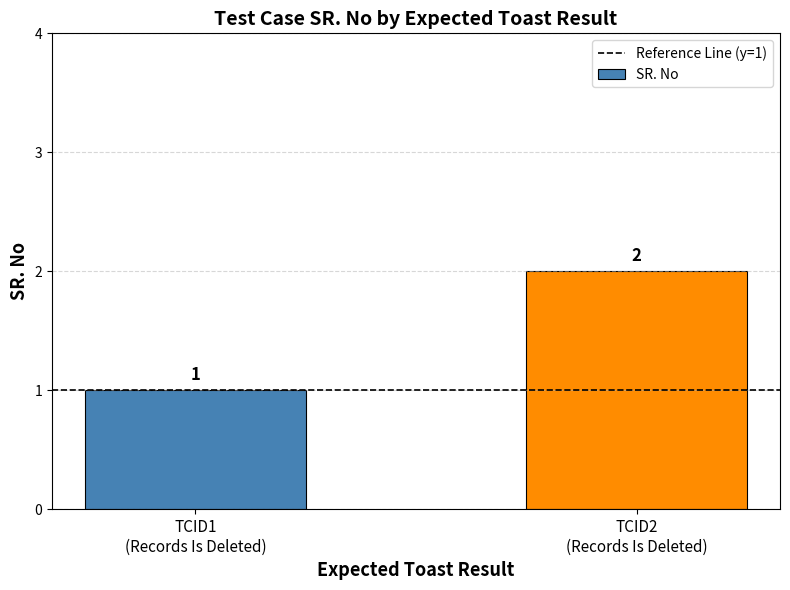

What is the sum of all values?

3